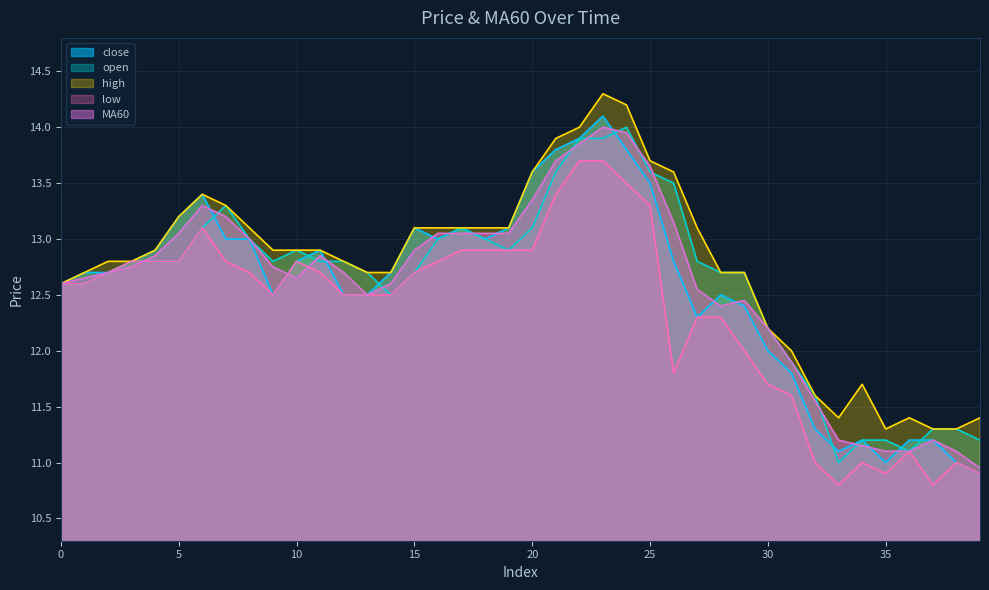

Reading left to right, list all the values displayed in this chart.

close: 0=12.6	1=12.7	2=12.7	3=12.8	4=12.9	5=13.2	6=13.4	7=13.0	8=13.0	9=12.5	10=12.8	11=12.9	12=12.5	13=12.5	14=12.7	15=13.1	16=13.0	17=13.1	18=13.0	19=13.1	20=13.6	21=13.8	22=13.9	23=14.1	24=13.8	25=13.5	26=12.8	27=12.3	28=12.5	29=12.4	30=12.0	31=11.8	32=11.3	33=11.1	34=11.2	35=11.0	36=11.2	37=11.2	38=11.0	39=10.9
open: 0=12.6	1=12.6	2=12.7	3=12.8	4=12.8	5=12.8	6=13.1	7=13.3	8=13.0	9=12.8	10=12.9	11=12.8	12=12.8	13=12.7	14=12.5	15=12.7	16=13.0	17=13.1	18=13.0	19=12.9	20=13.1	21=13.6	22=13.9	23=13.9	24=14.0	25=13.6	26=13.5	27=12.8	28=12.7	29=12.7	30=12.2	31=11.9	32=11.6	33=11.0	34=11.2	35=11.2	36=11.1	37=11.3	38=11.3	39=11.2
high: 0=12.6	1=12.7	2=12.8	3=12.8	4=12.9	5=13.2	6=13.4	7=13.3	8=13.1	9=12.9	10=12.9	11=12.9	12=12.8	13=12.7	14=12.7	15=13.1	16=13.1	17=13.1	18=13.1	19=13.1	20=13.6	21=13.9	22=14.0	23=14.3	24=14.2	25=13.7	26=13.6	27=13.1	28=12.7	29=12.7	30=12.2	31=12.0	32=11.6	33=11.4	34=11.7	35=11.3	36=11.4	37=11.3	38=11.3	39=11.4
low: 0=12.6	1=12.6	2=12.7	3=12.8	4=12.8	5=12.8	6=13.1	7=12.8	8=12.7	9=12.5	10=12.8	11=12.7	12=12.5	13=12.5	14=12.5	15=12.7	16=12.8	17=12.9	18=12.9	19=12.9	20=12.9	21=13.4	22=13.7	23=13.7	24=13.5	25=13.3	26=11.8	27=12.3	28=12.3	29=12.0	30=11.7	31=11.6	32=11.0	33=10.8	34=11.0	35=10.9	36=11.1	37=10.8	38=11.0	39=10.9
MA60: 0=12.6	1=12.7	2=12.7	3=12.8	4=12.8	5=13.1	6=13.3	7=13.2	8=13.0	9=12.8	10=12.7	11=12.8	12=12.7	13=12.5	14=12.6	15=12.9	16=13.1	17=13.1	18=13.1	19=13.1	20=13.3	21=13.7	22=13.8	23=14.0	24=13.9	25=13.7	26=13.2	27=12.6	28=12.4	29=12.4	30=12.2	31=11.9	32=11.6	33=11.2	34=11.2	35=11.1	36=11.1	37=11.2	38=11.1	39=10.9